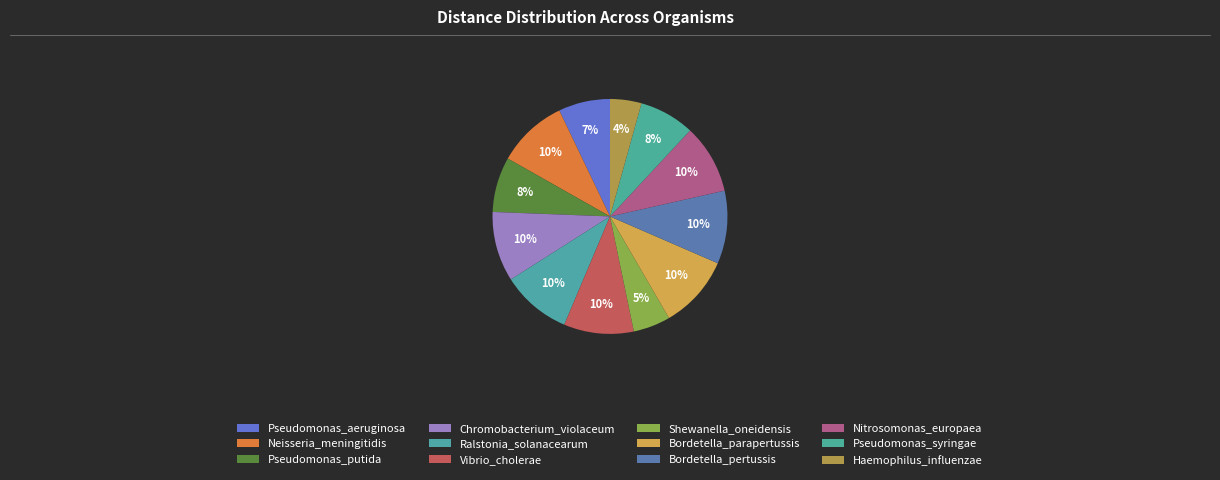

To the nearest percent, what is the difference between the largest and smallest slice percentages?

6%